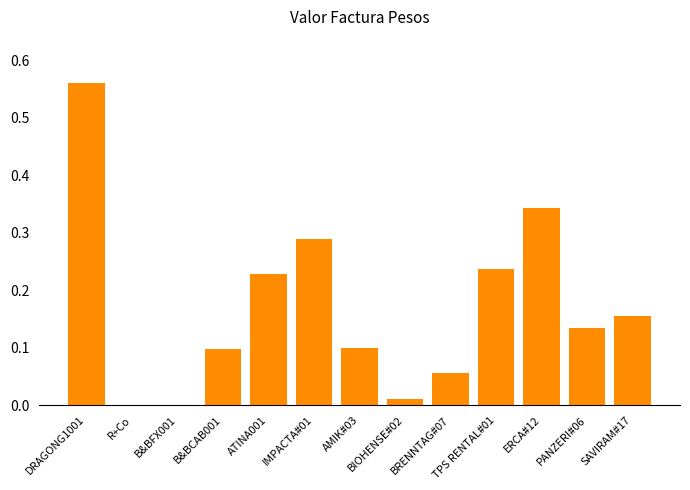

True or false: the data shows 0.4 at TPS RENTAL#01.

False